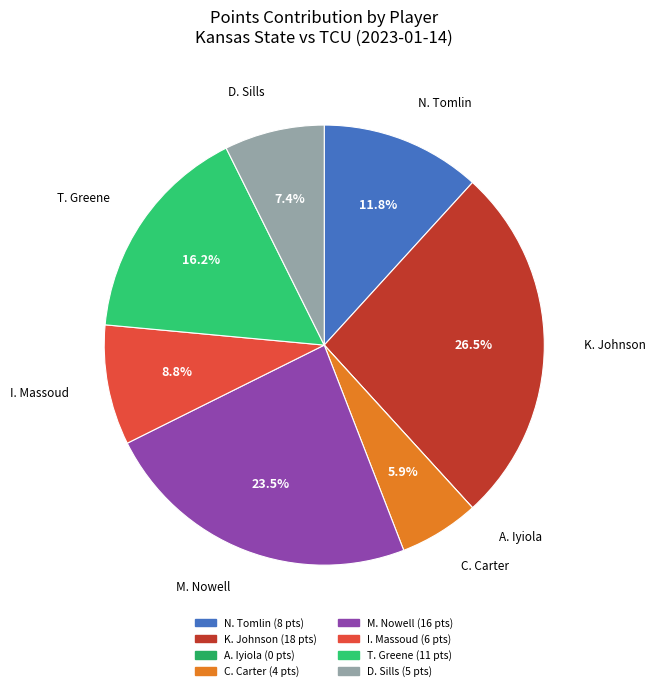

What portion of the pie excludes T. Greene?

83.8%